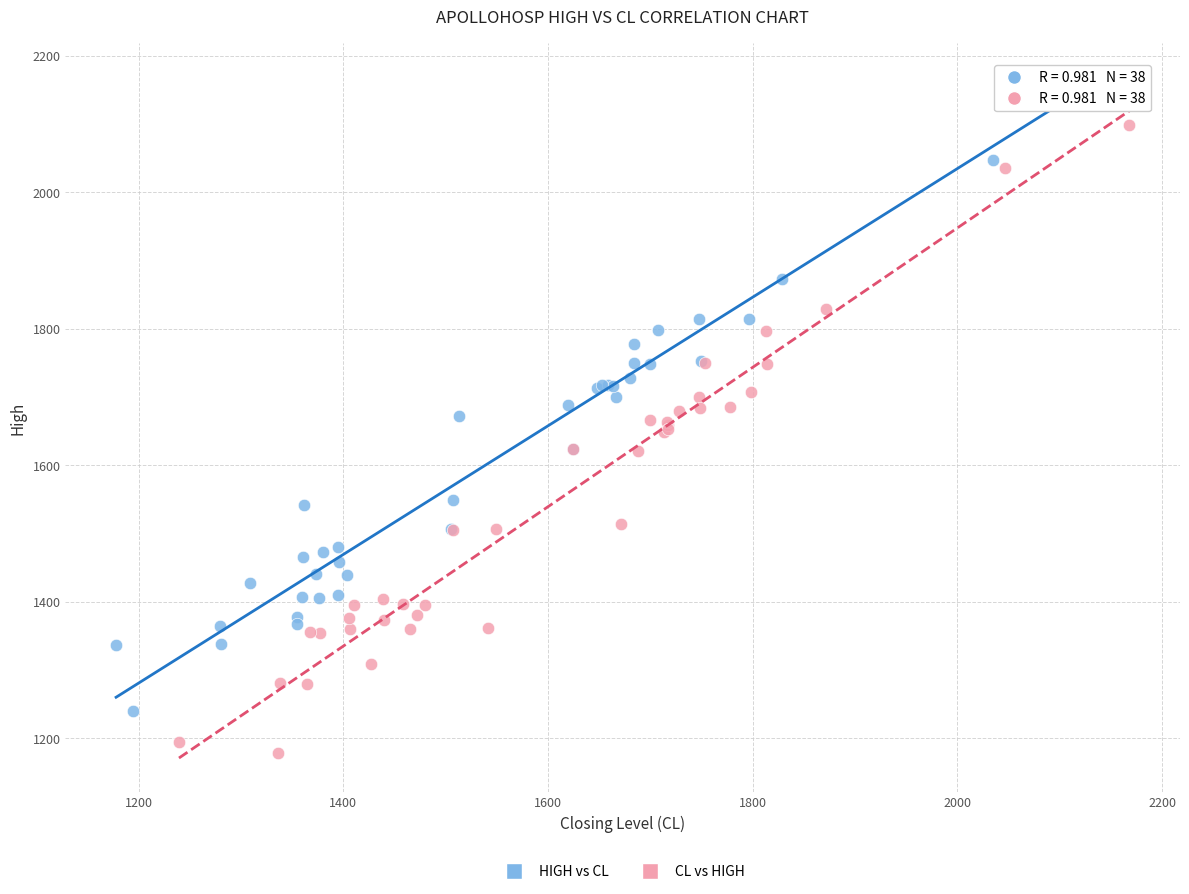

Which series reaches the maximum Y coordinate?

HIGH vs CL